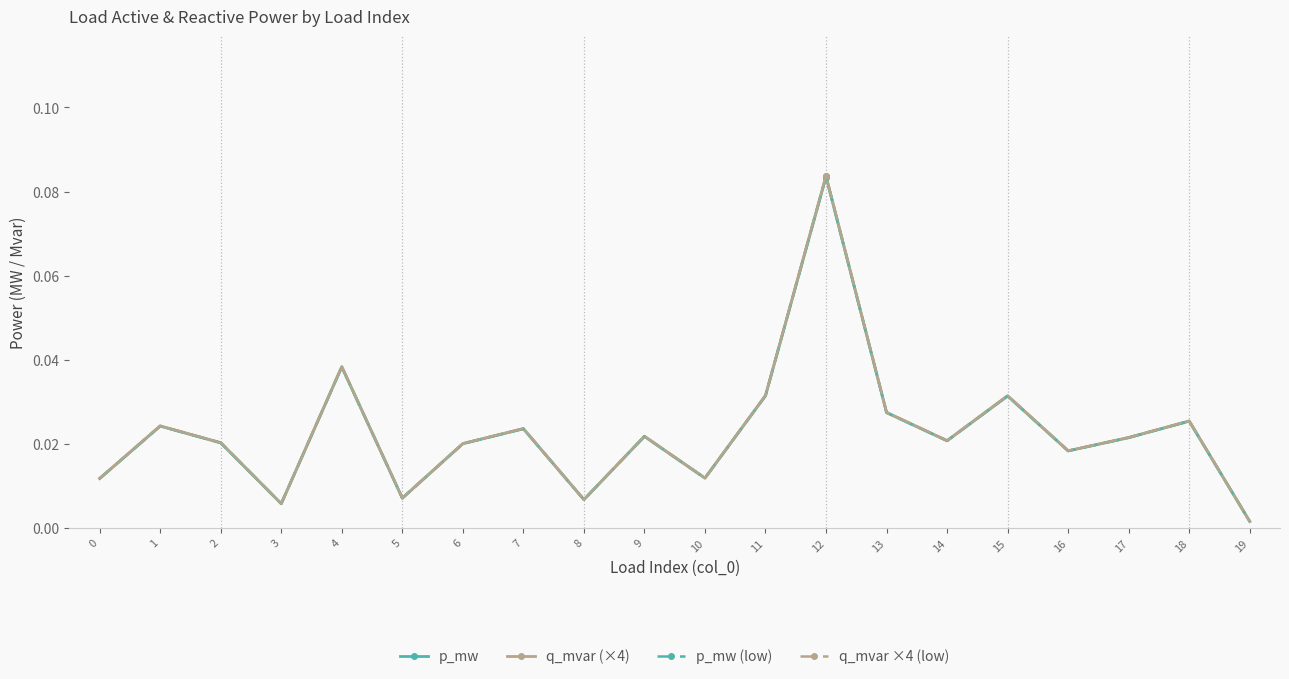

Does the chart have visible grid lines?

No